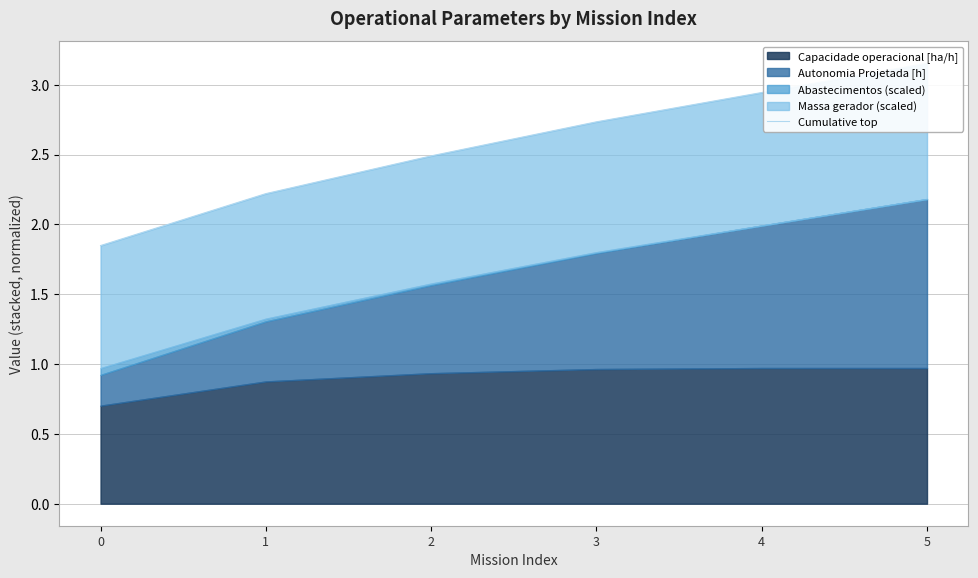

What is the difference between the maximum and second lowest values?

0.9